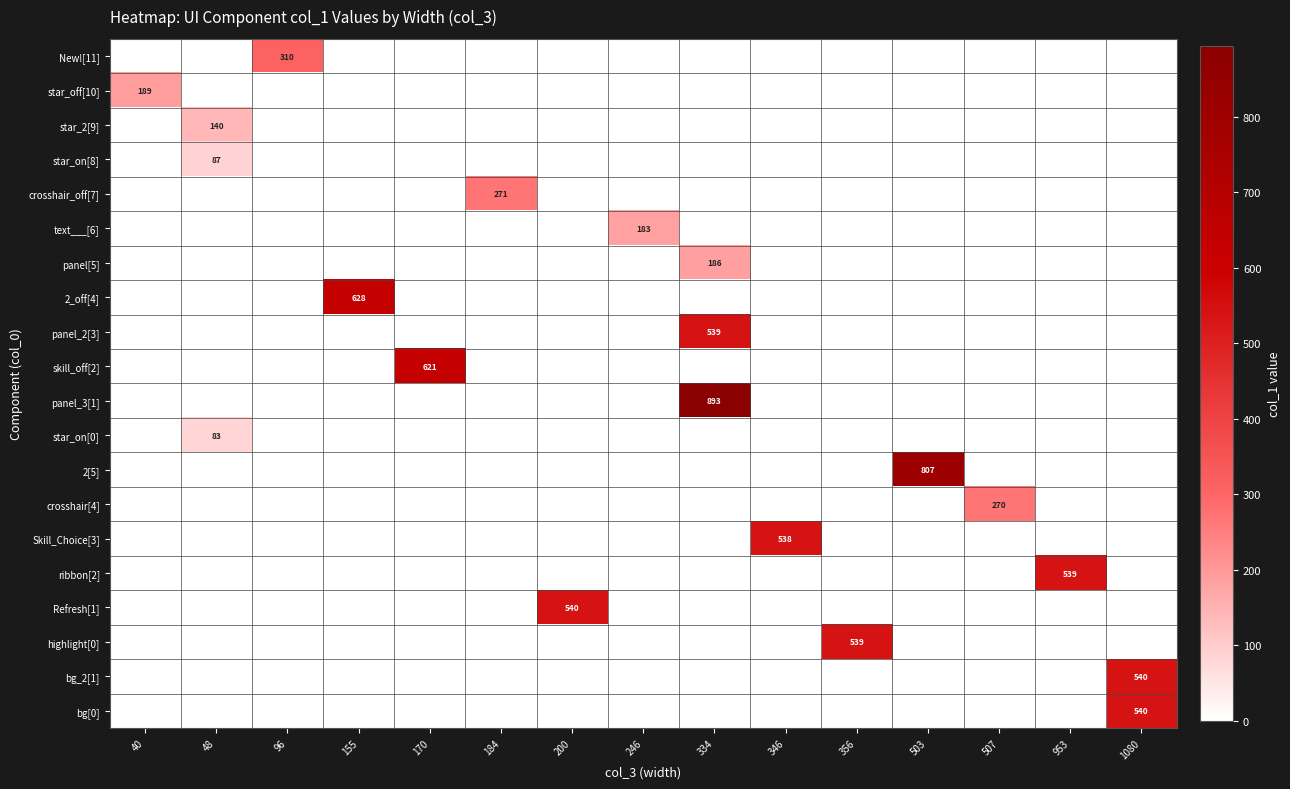

At which category is the sum across all series the highest?

334